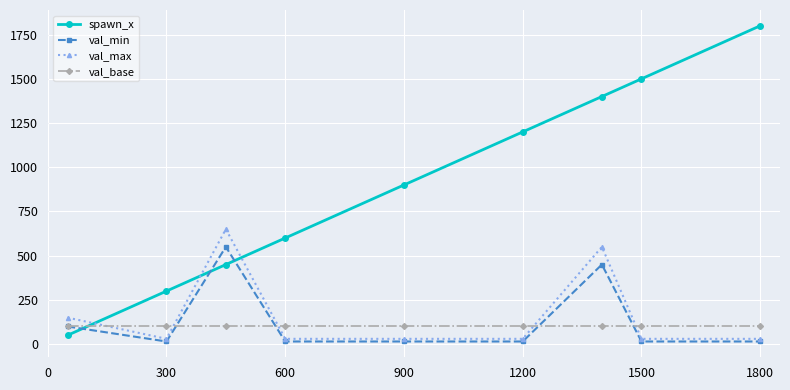

Which series has the largest total across all categories?

spawn_x